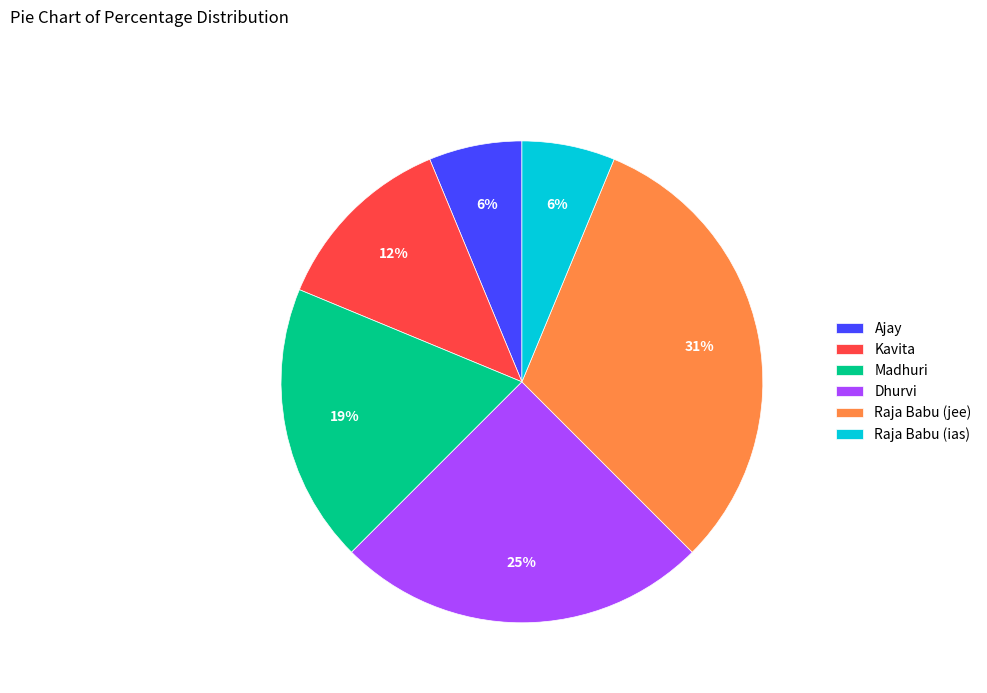

How many slices are in this pie chart?

6